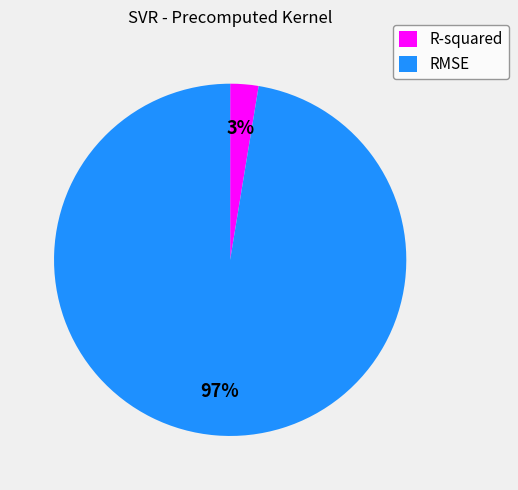

Is RMSE the majority of the pie?

Yes